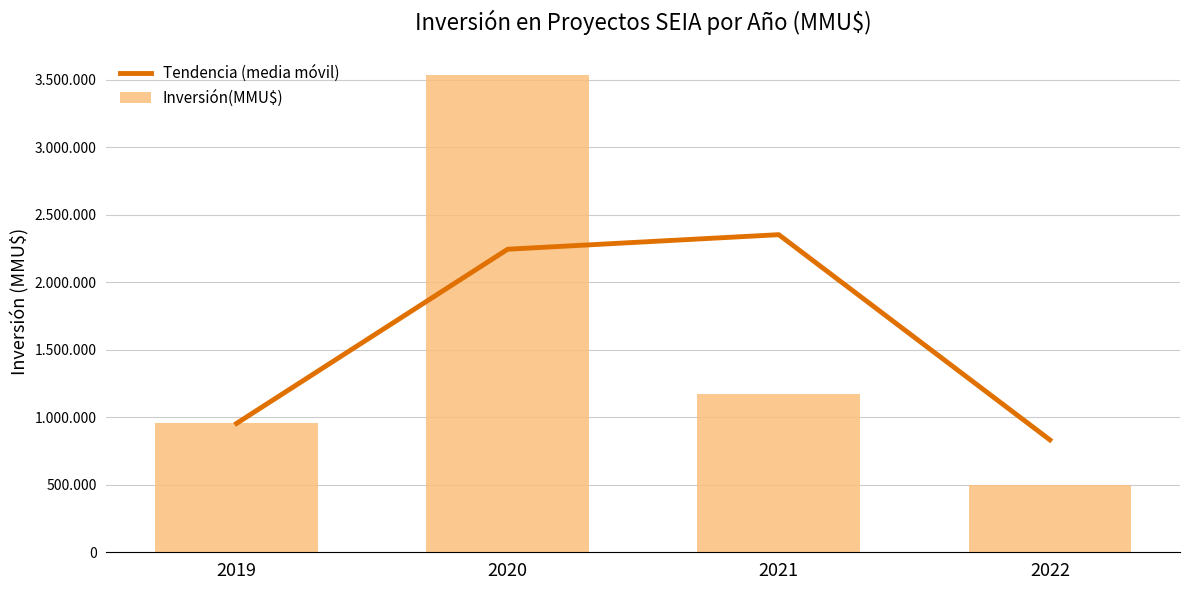

At which label is Inversión(MMU$) closest to 2014230?

2021